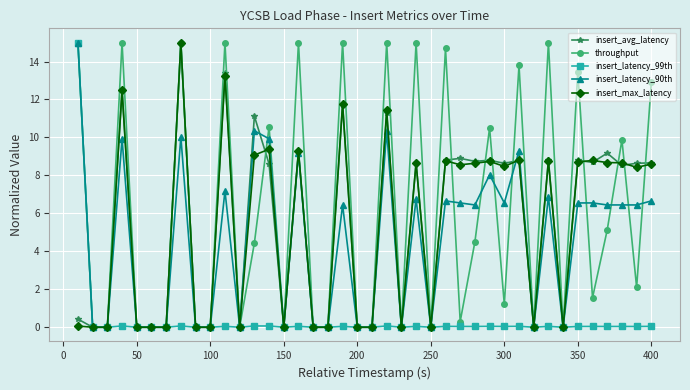

What is the maximum value shown in the chart?

15.0